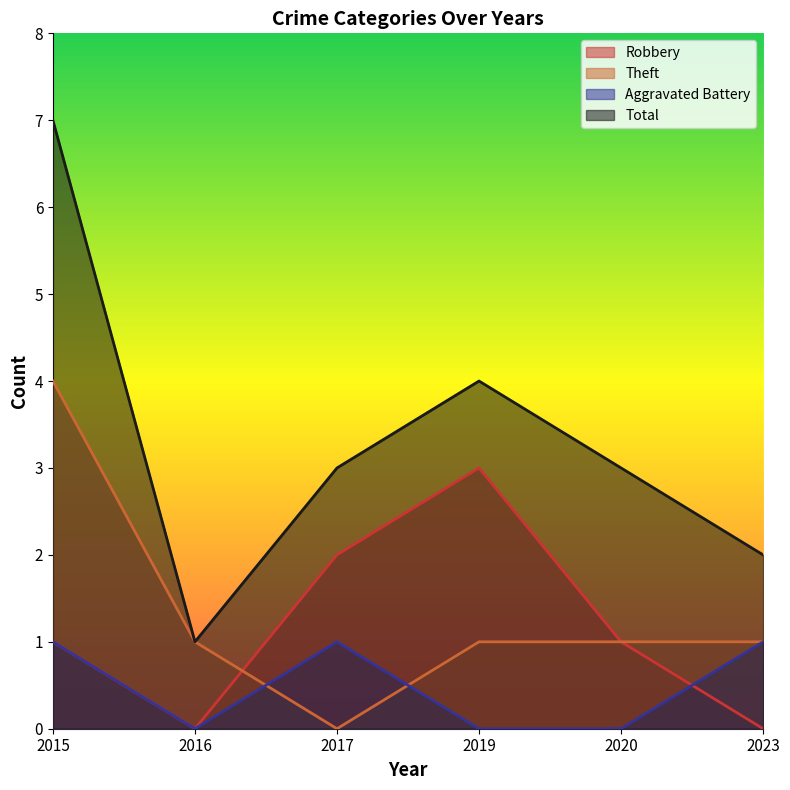

True or false: Aggravated Battery and Theft intersect in this chart.

True